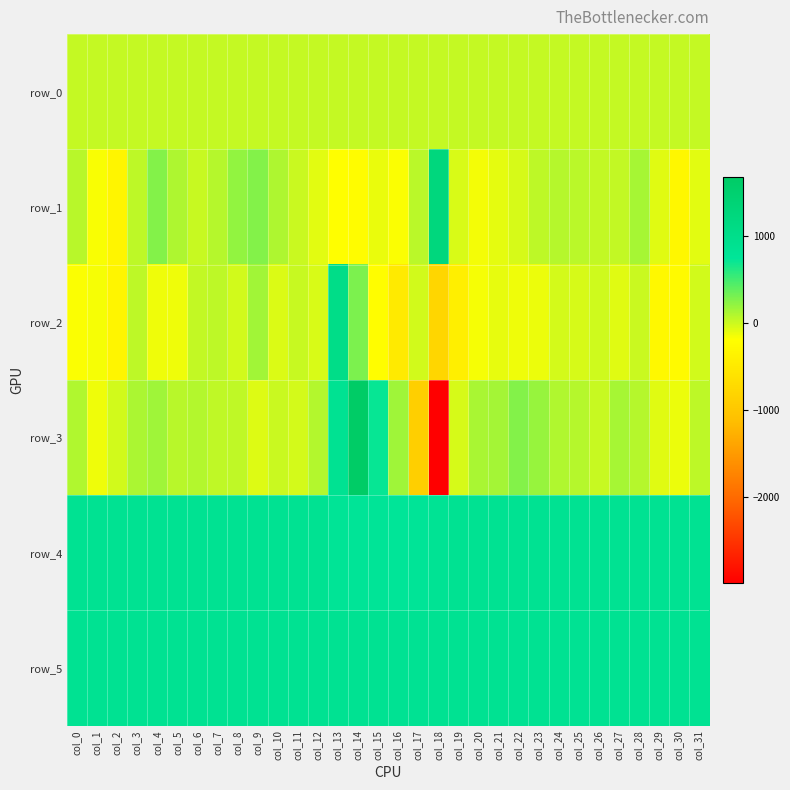

What is the minimum value shown in the chart?

-2991.0